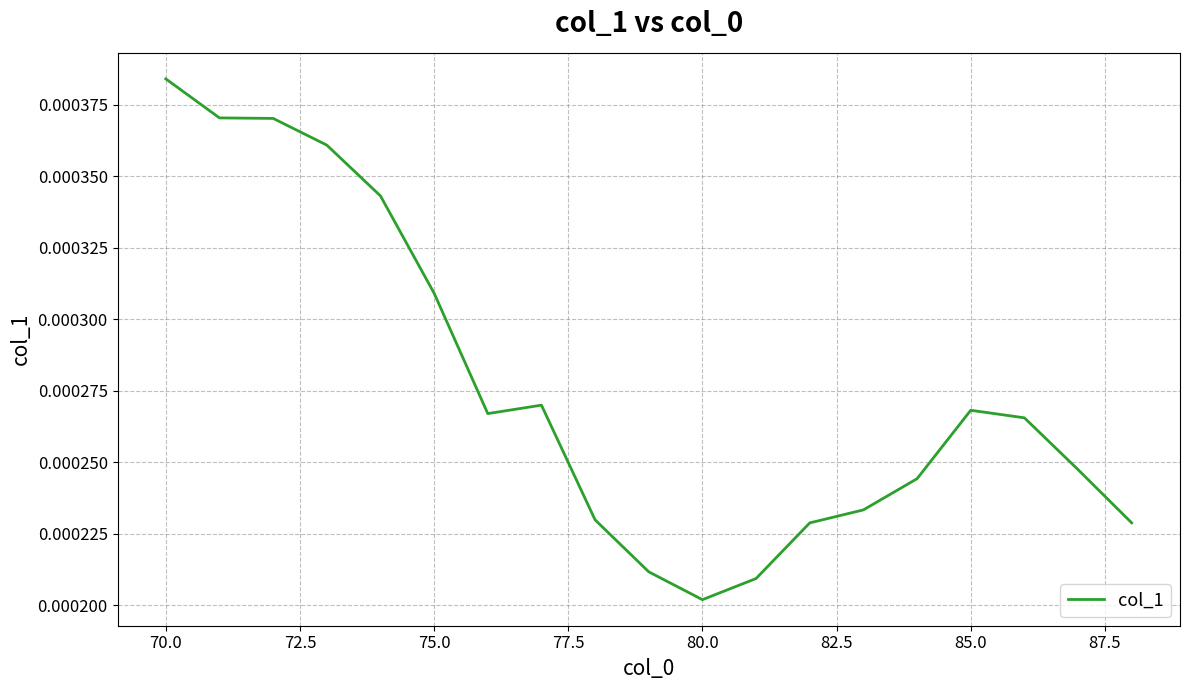

How many lines are shown in the chart?

1